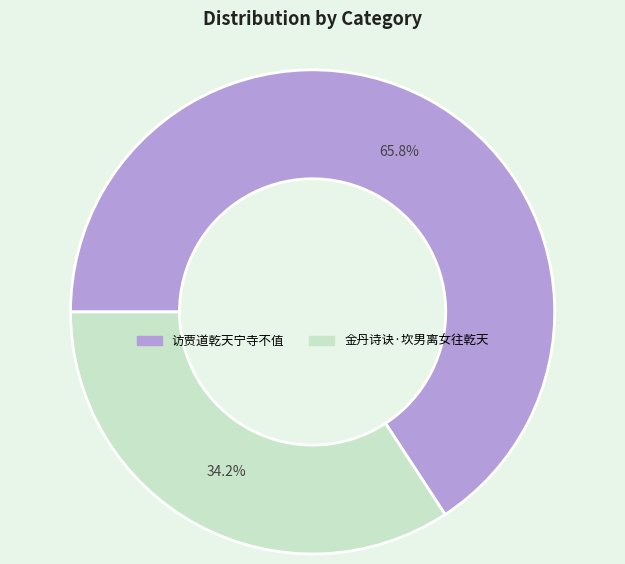

Does any single category account for the majority?

Yes